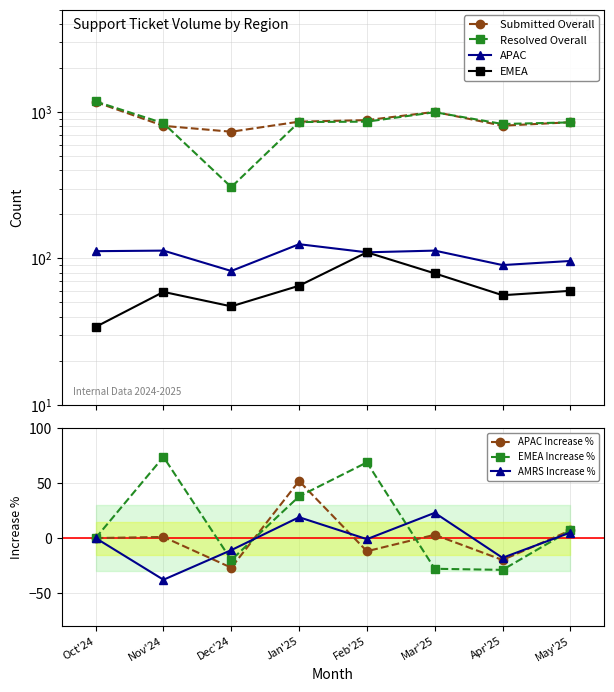

At which label does Resolved Overall first exceed 855?

Oct'24